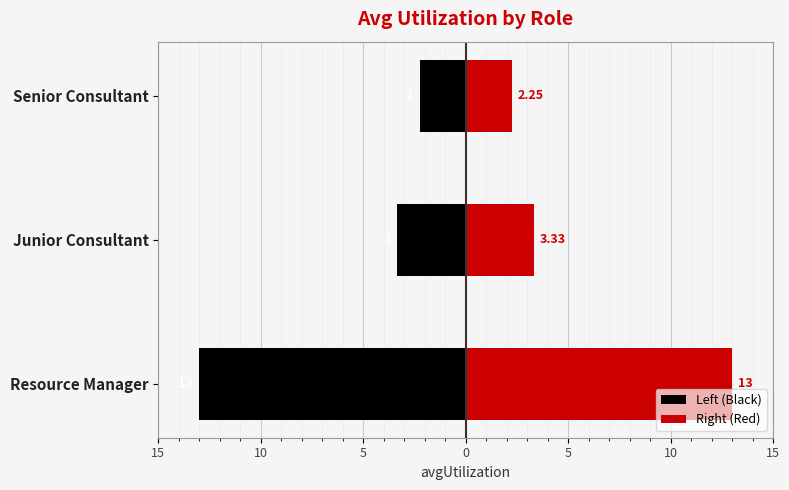

What are all the series names shown in the legend?

Left (Black), Right (Red)